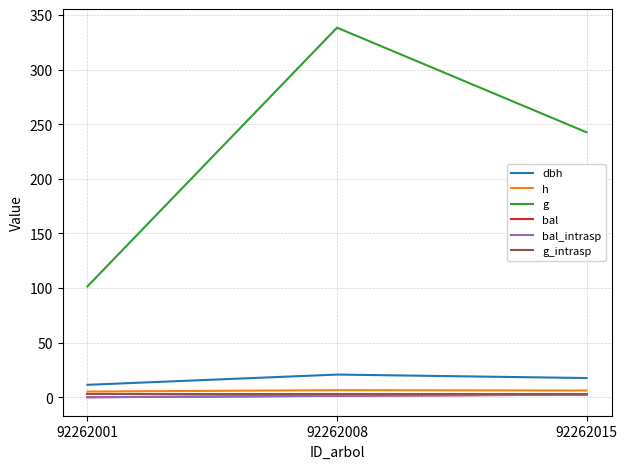

What is the value of the bal point at the 3rd from the left?

2.4